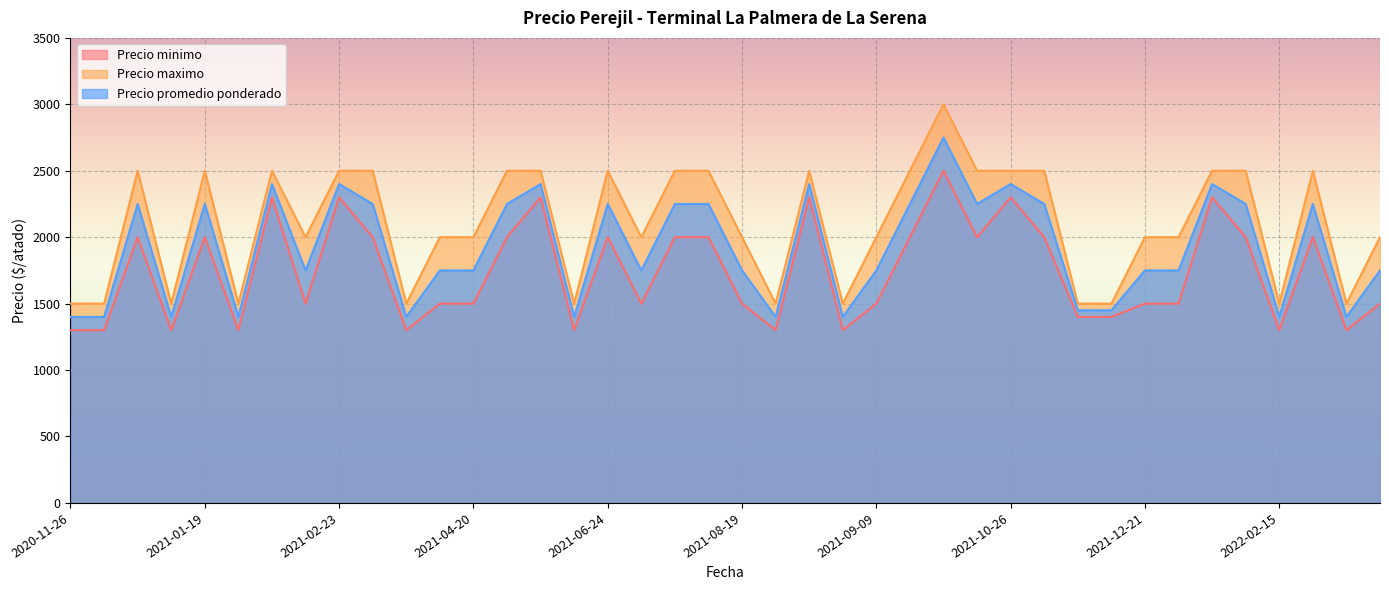

How many data points in Precio minimo are less than 1500?

12